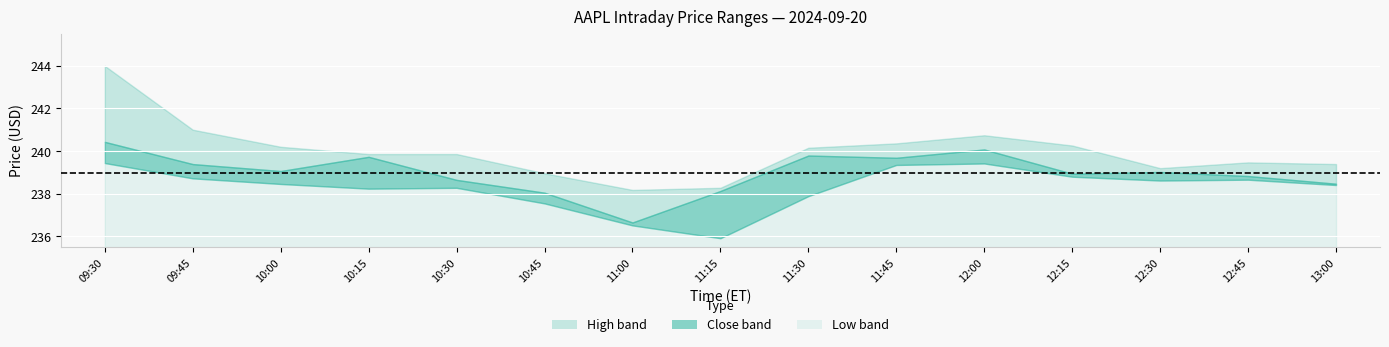

What is the difference between the maximum and minimum values in the Low series?

3.5